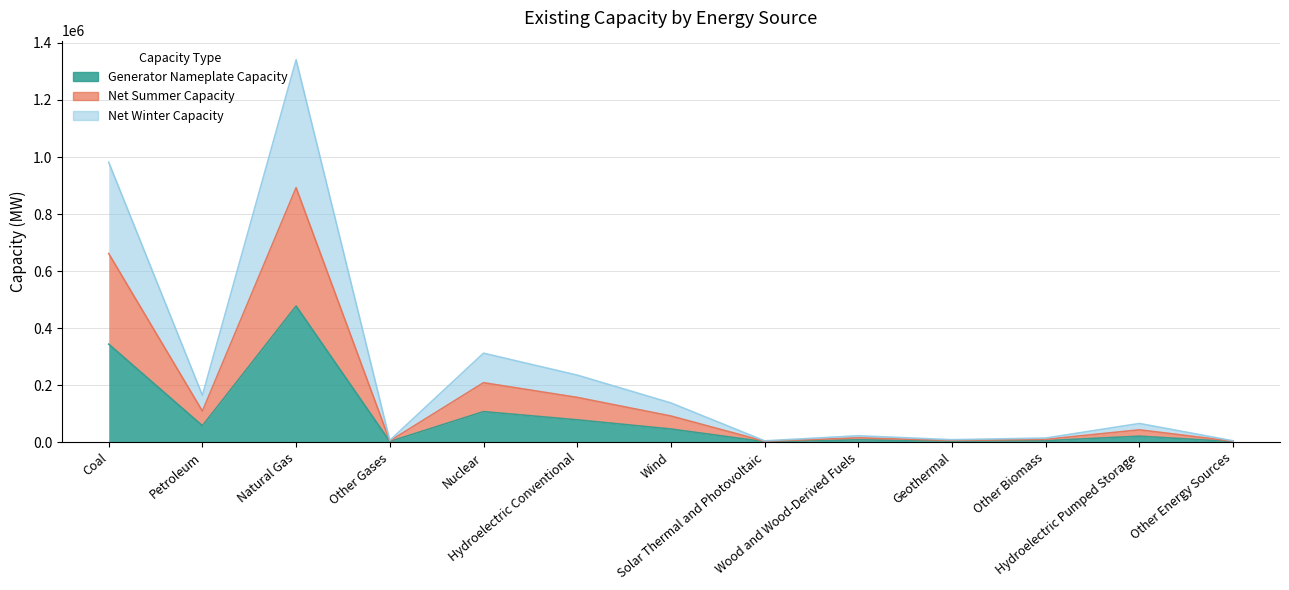

At which category does Net Winter Capacity reach its first local valley?

Petroleum